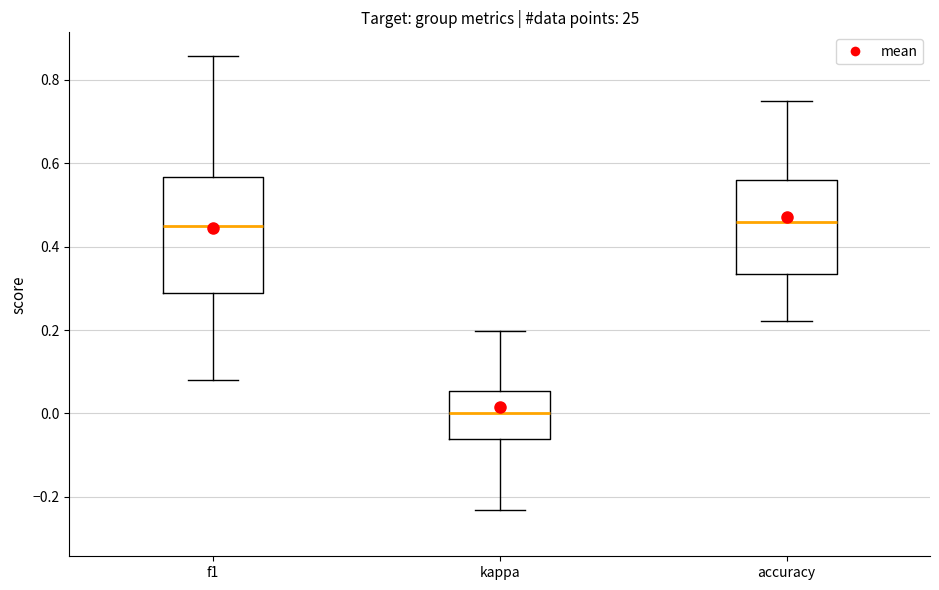

Reading left to right, transcribe this box plot: for each box, give where its median line is, the range the box spans, and where its two whiskers end, as read against the y-axis. The values are not printed on the chart, so give them approximately, as read against the axis.

f1: median 0.44, box 0.28 to 0.56, whiskers 0.08 to 0.86
kappa: median 0.00, box -0.06 to 0.06, whiskers -0.24 to 0.20
accuracy: median 0.46, box 0.34 to 0.56, whiskers 0.22 to 0.76